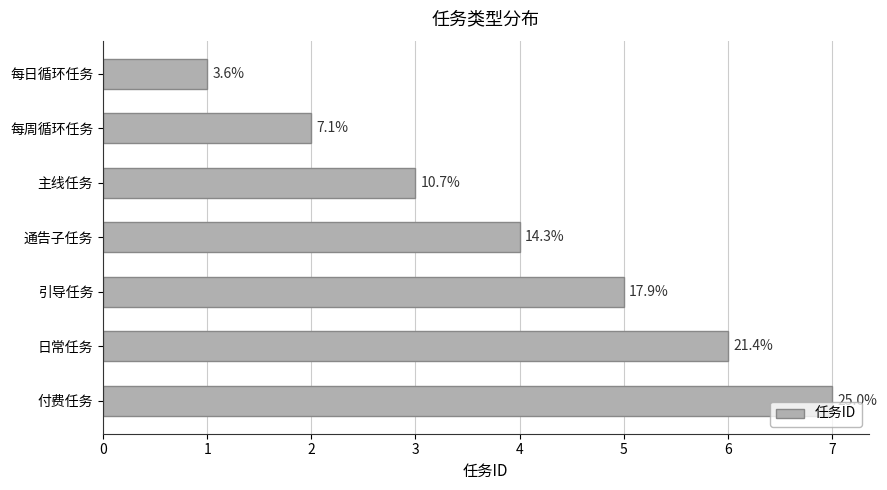

How many bars are there in total?

7